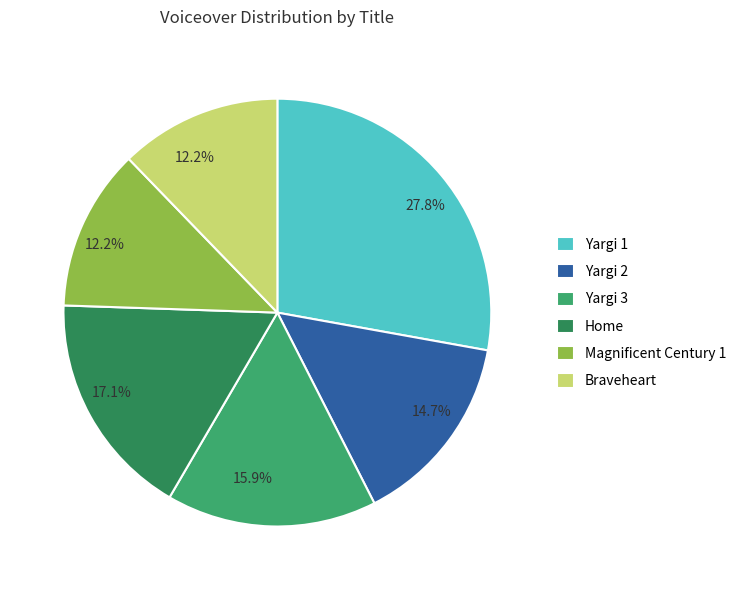

Approximately how many times larger is the value at Yargi 1 compared to Yargi 2?

1.9